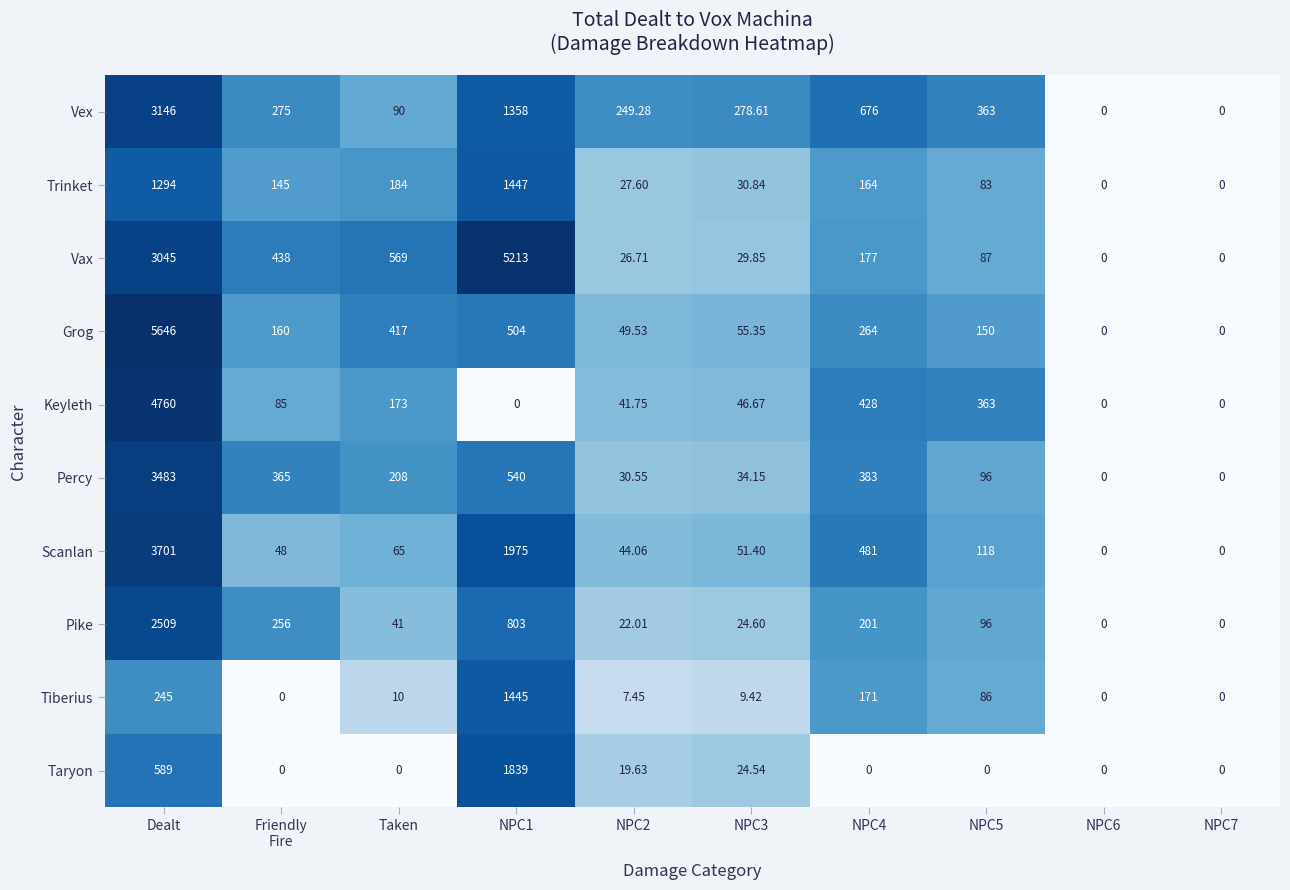

Which series has the largest total across all categories?

Vax